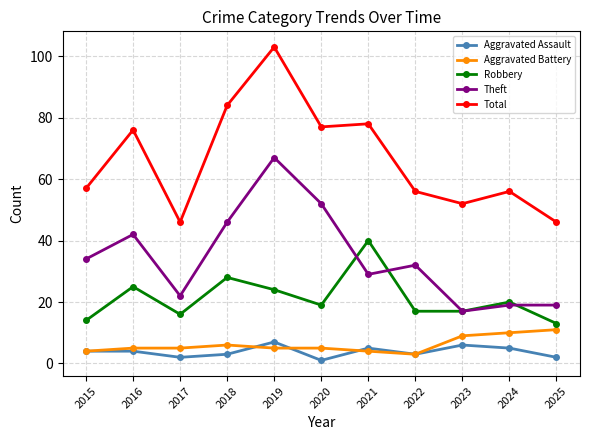

Between 2021 and 2022, which series saw the biggest shift?

Robbery